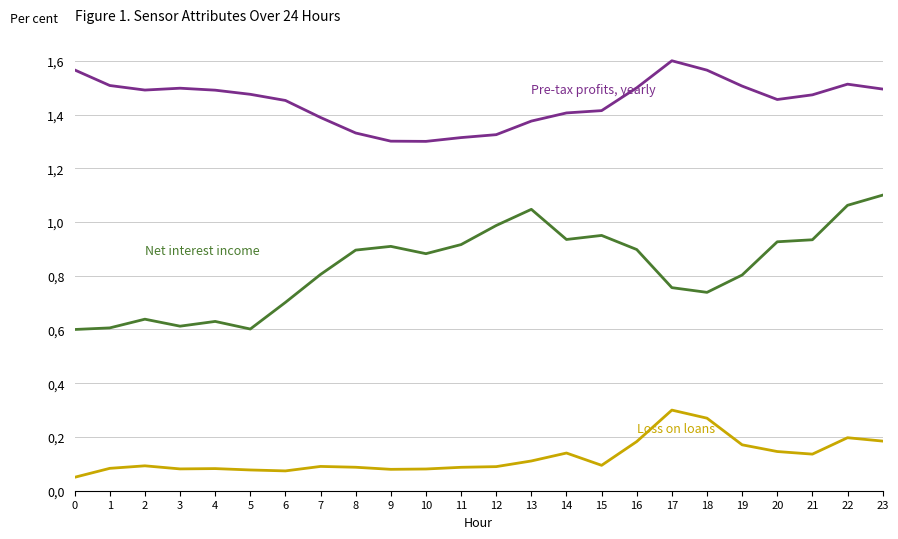

Does the chart display data point markers on the line(s)?

No